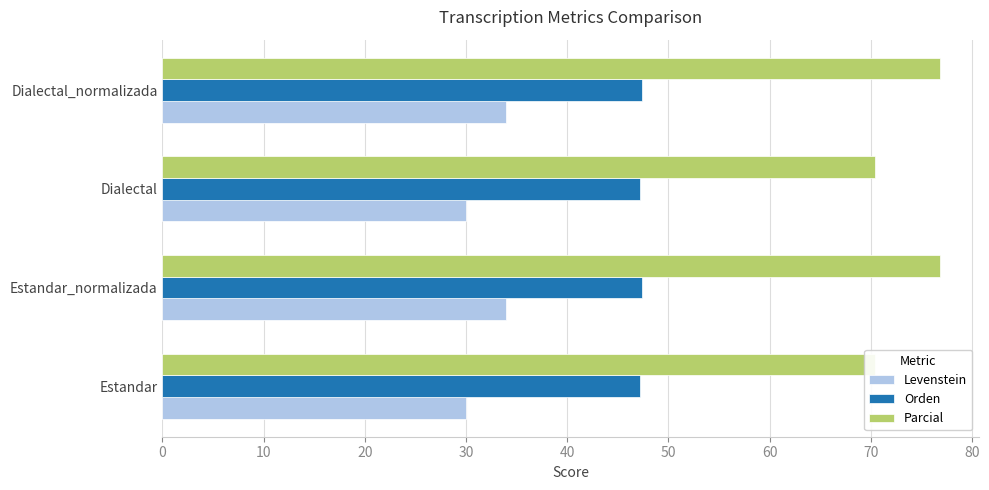

What is the value of the Levenstein bar at the 3rd from the left?

30.0